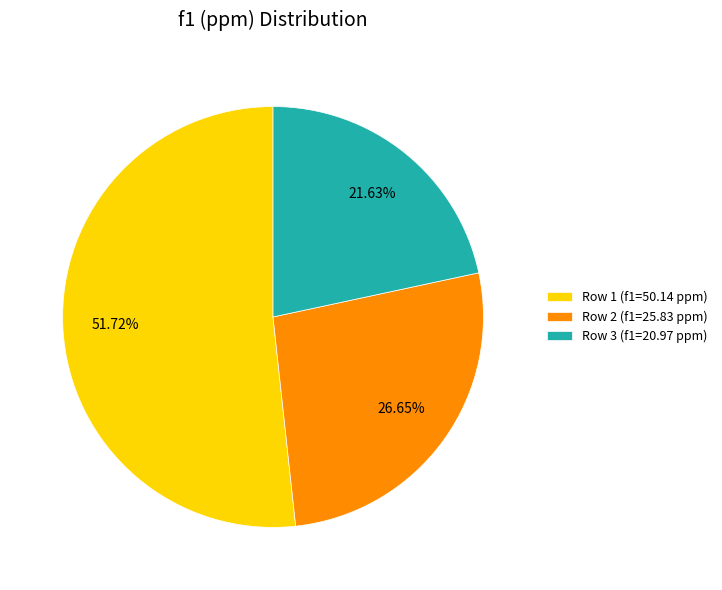

Which has a higher value, Row 1 (f1=50.14 ppm) or Row 3 (f1=20.97 ppm)?

Row 1 (f1=50.14 ppm)